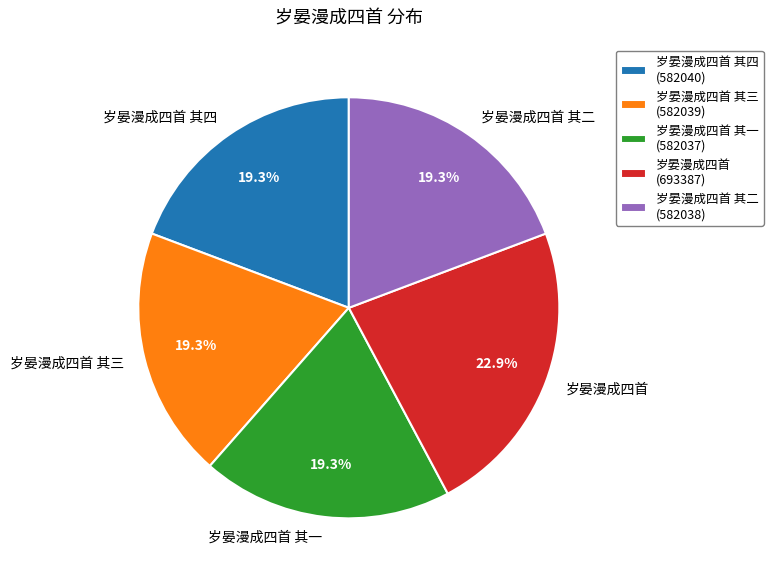

To the nearest percent, what is the combined percentage of 岁晏漫成四首 and 岁晏漫成四首 其三?

42%